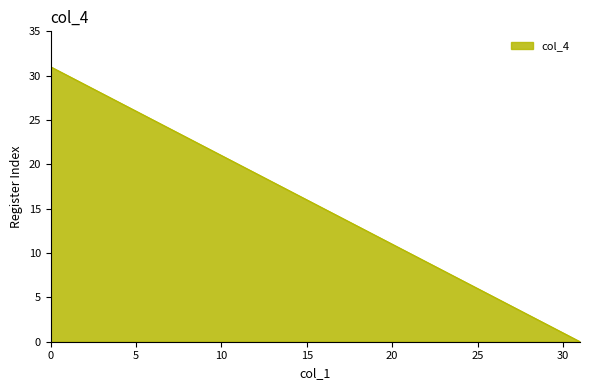

Count the number of categories in the chart.

32